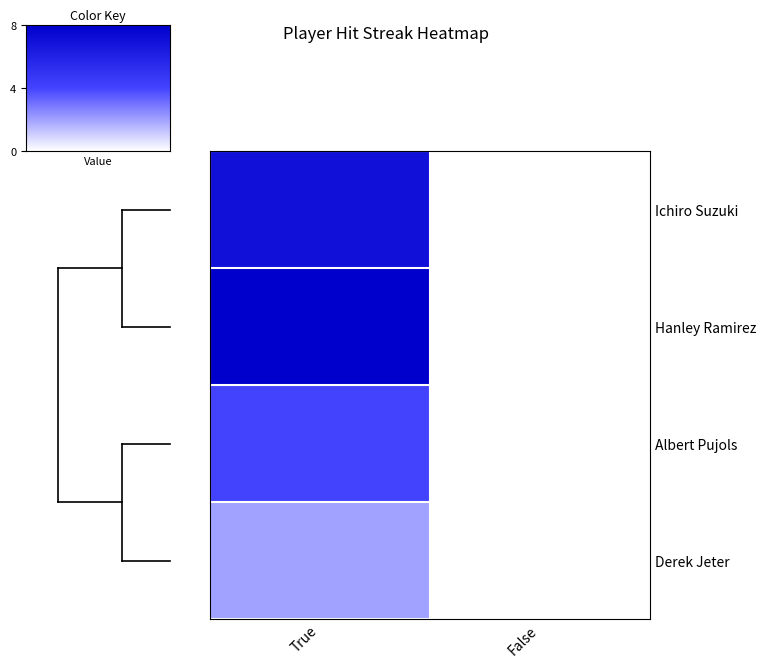

Reading left to right, transcribe all the data shown in this chart.

Ichiro Suzuki: True=7	False=0
Hanley Ramirez: True=8	False=0
Albert Pujols: True=4	False=0
Derek Jeter: True=2	False=0